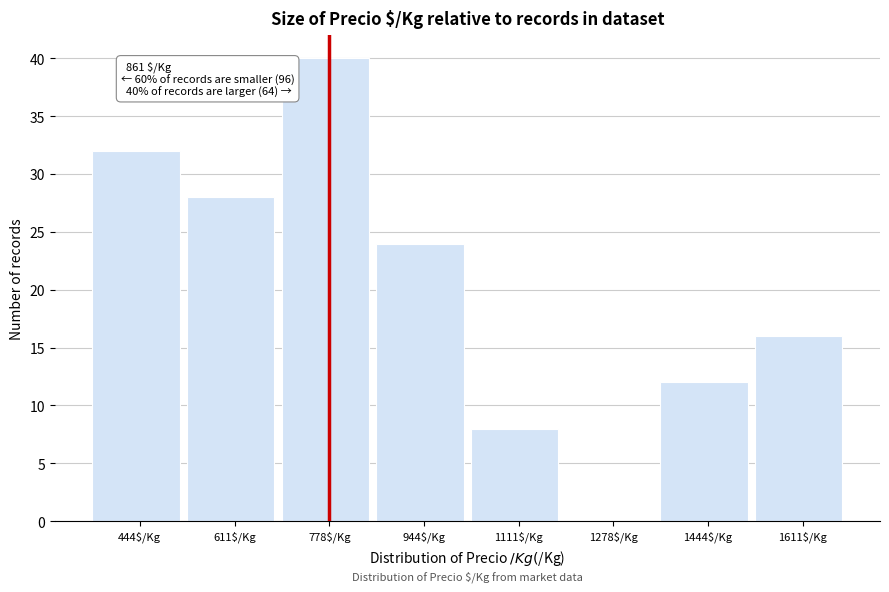

What is the approximate value at 611$/Kg?

28